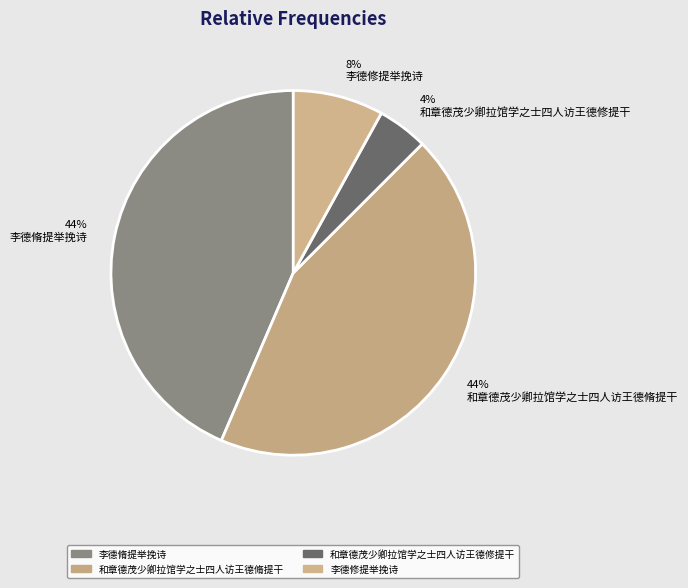

How many slices are in this pie chart?

4